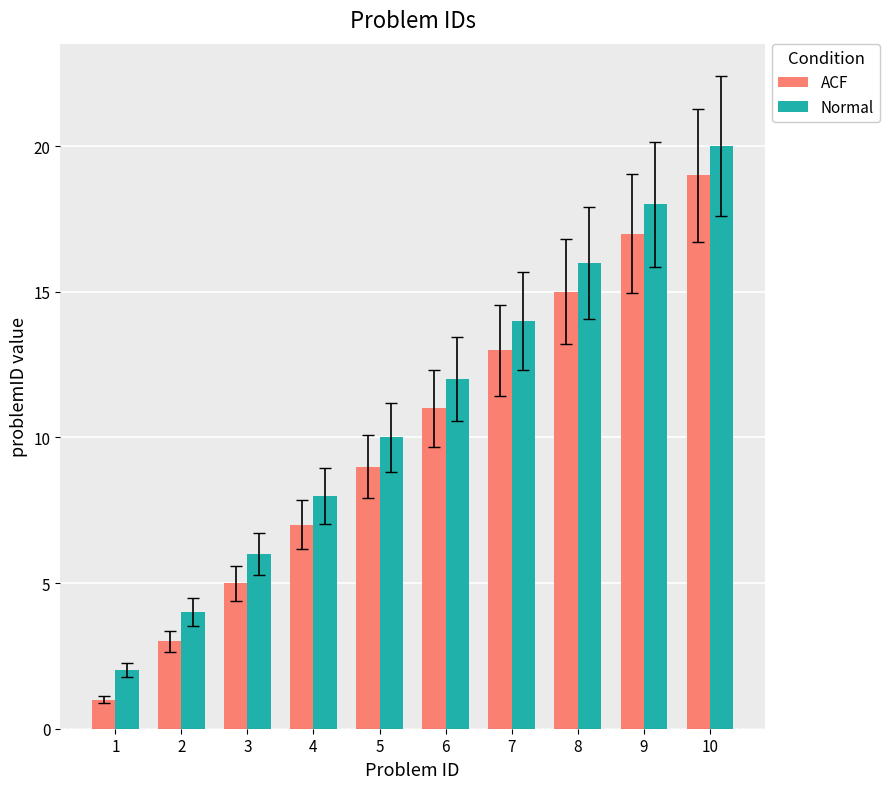

True or false: ACF has a value of 1 at 1.

True